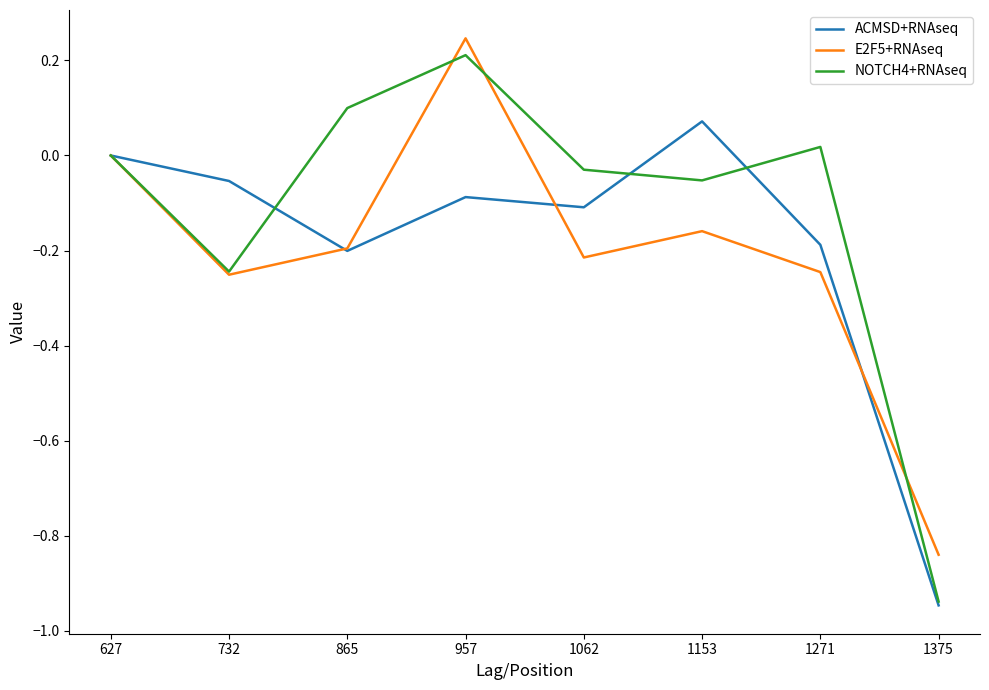

At which category is the sum across all series the highest?

957